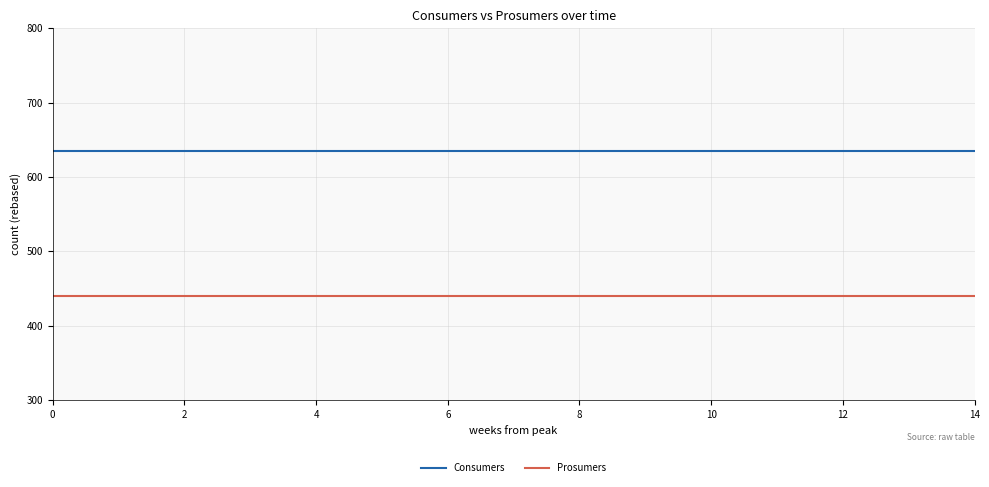

Does the chart display data point markers on the line(s)?

No